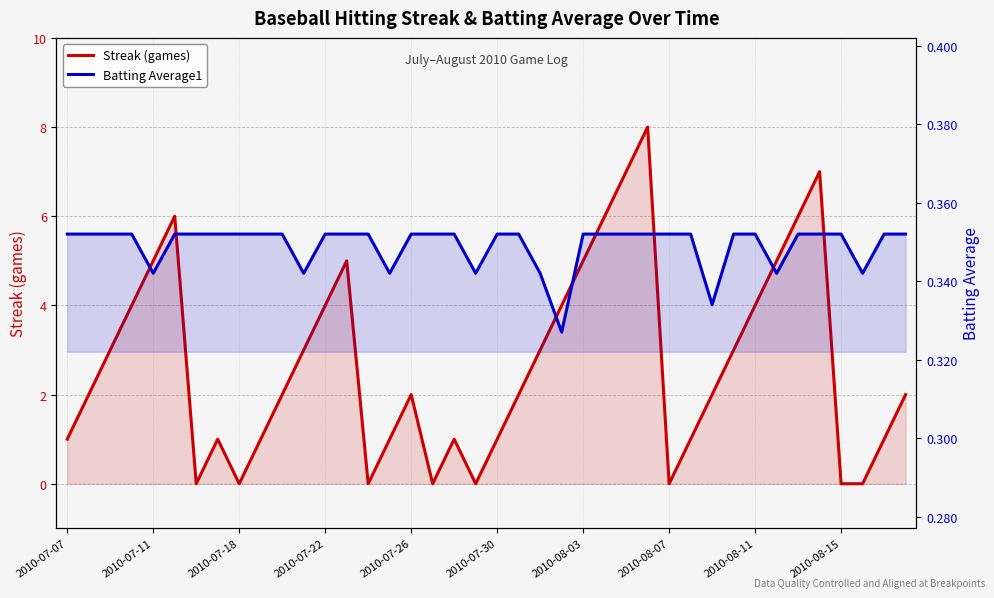

What is the spread (max minus min) of values at 2010-08-11?

3.6